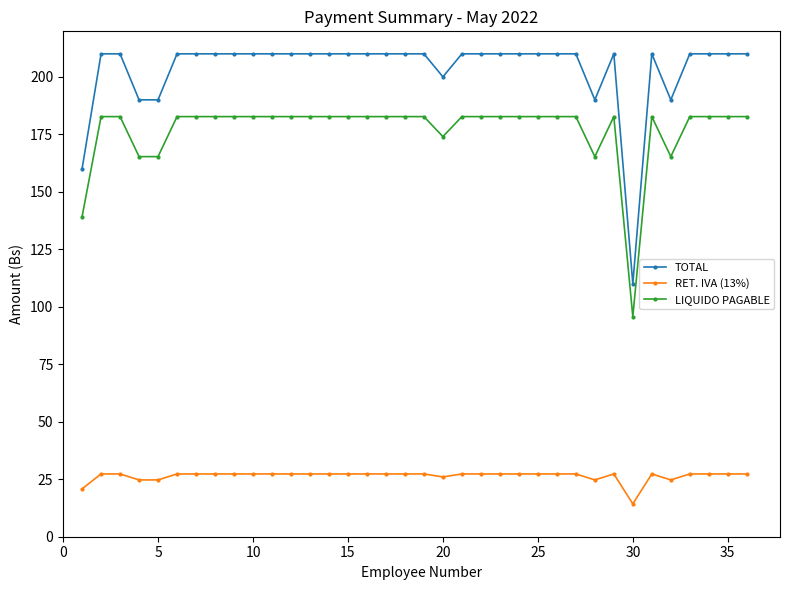

Which series has the widest spread of values?

TOTAL